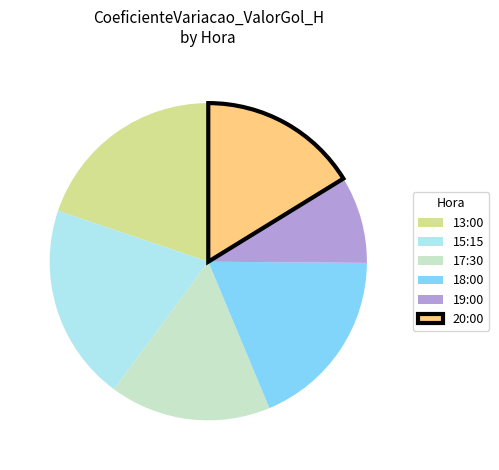

Is there a majority slice in this chart?

No